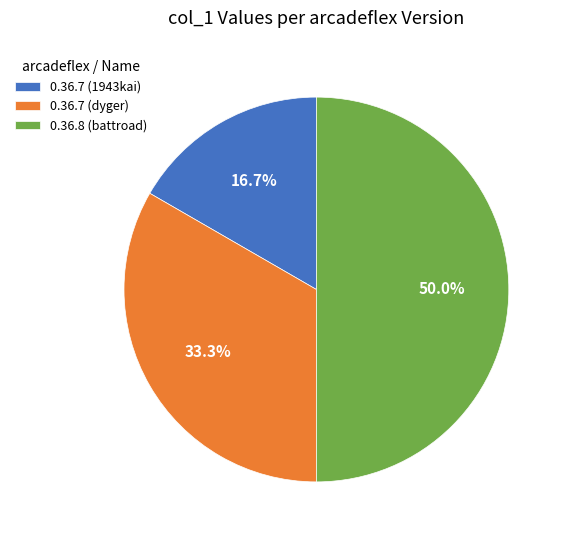

Is 0.36.7 (dyger) the majority of the pie?

No